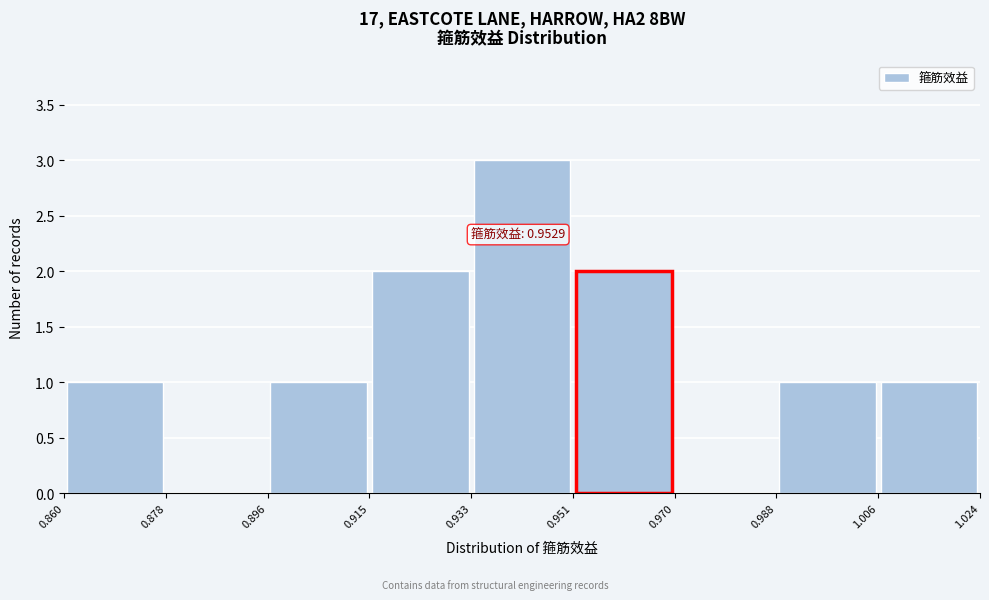

Which range on the x-axis has the tallest bar?

0.933 to 0.951